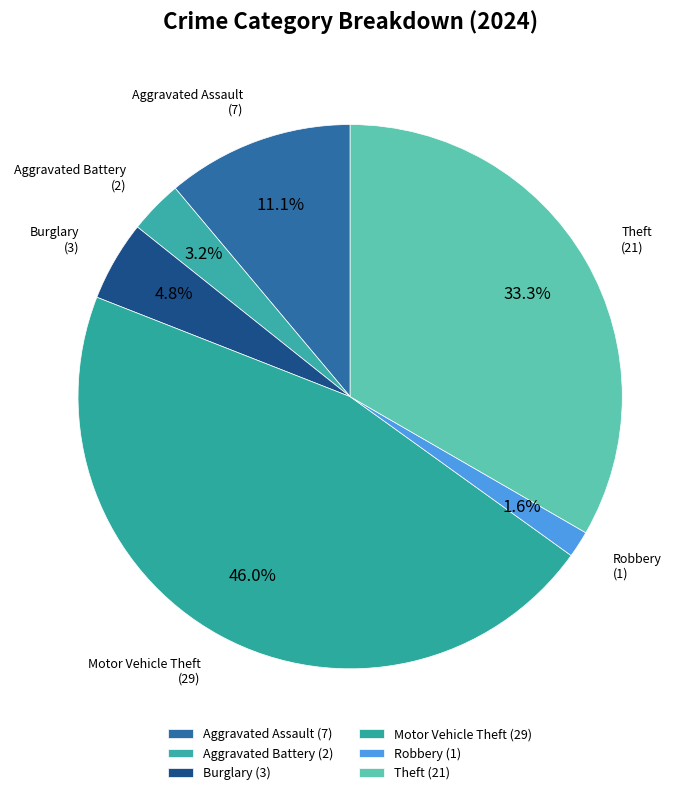

How many segments does this pie chart have?

6